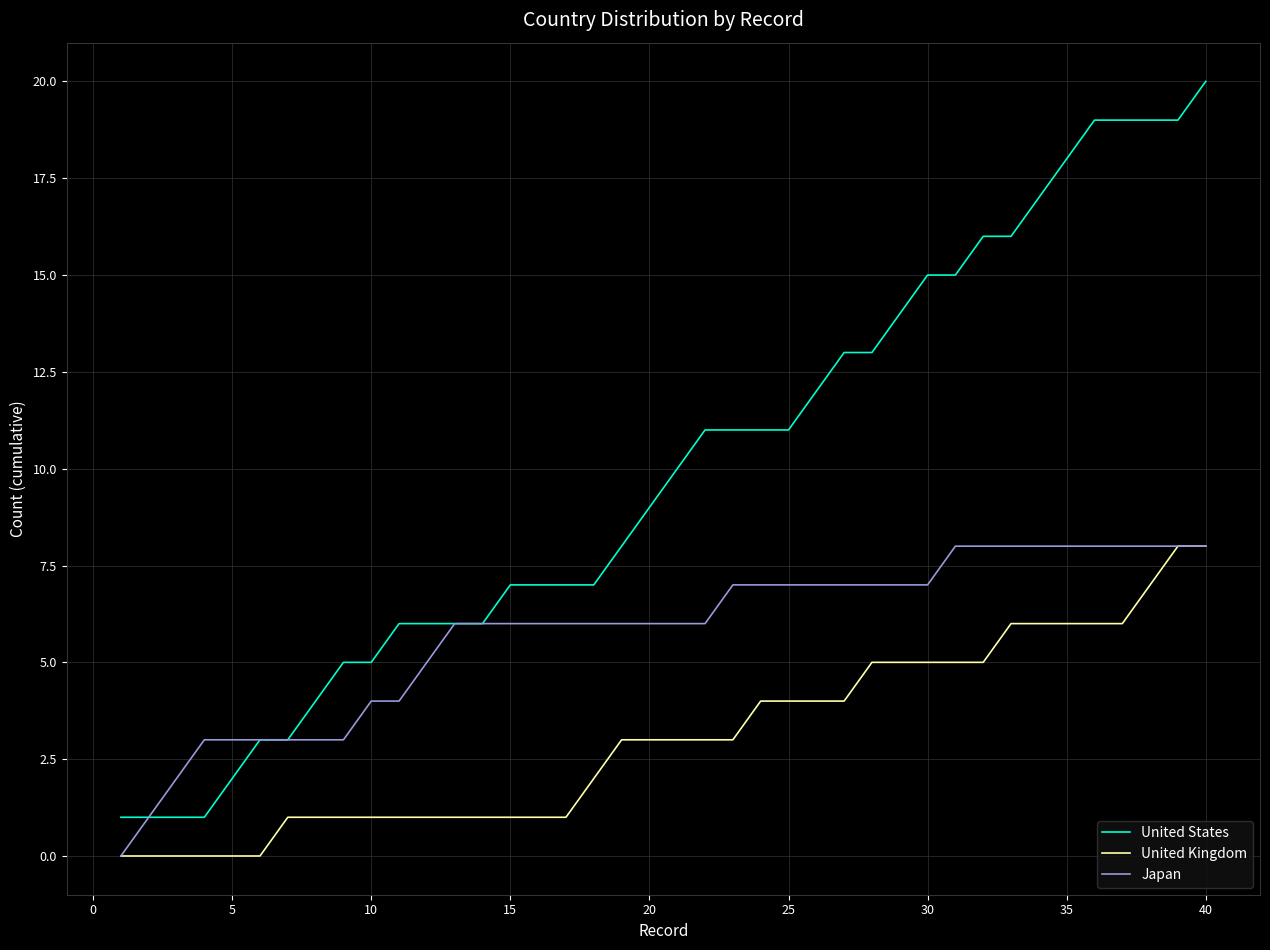

What is the highest value of the United Kingdom series?

8